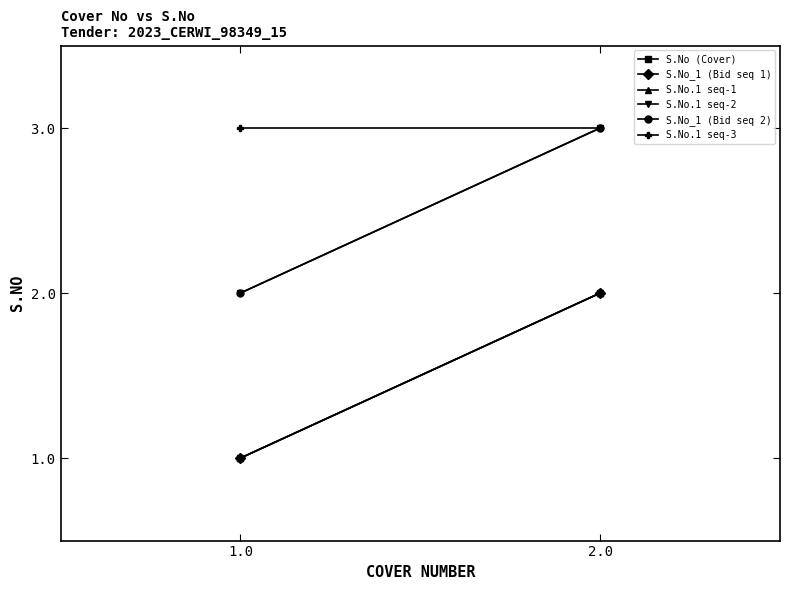

What position from the right is 1.0?

2